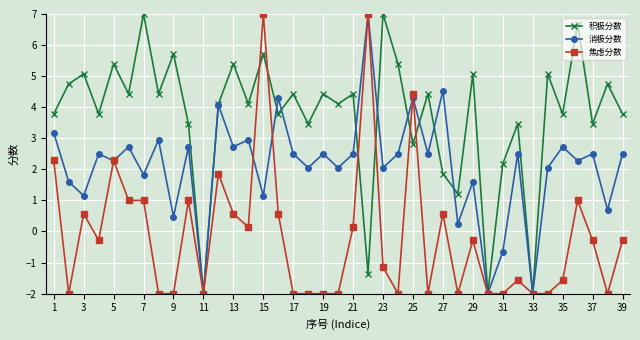

In 消极分数, how many points are lower than both neighbors (excluding endpoints)?

16